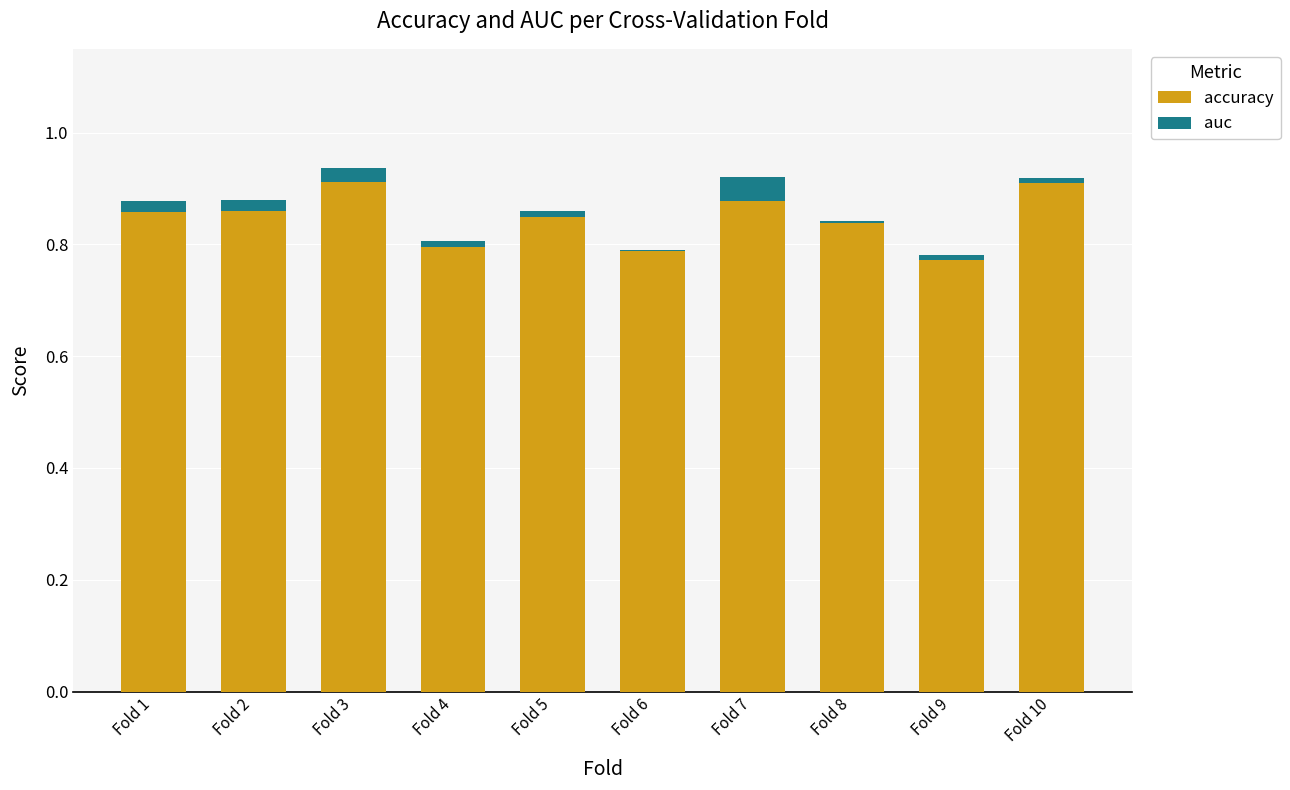

How many series are shown in this chart?

2